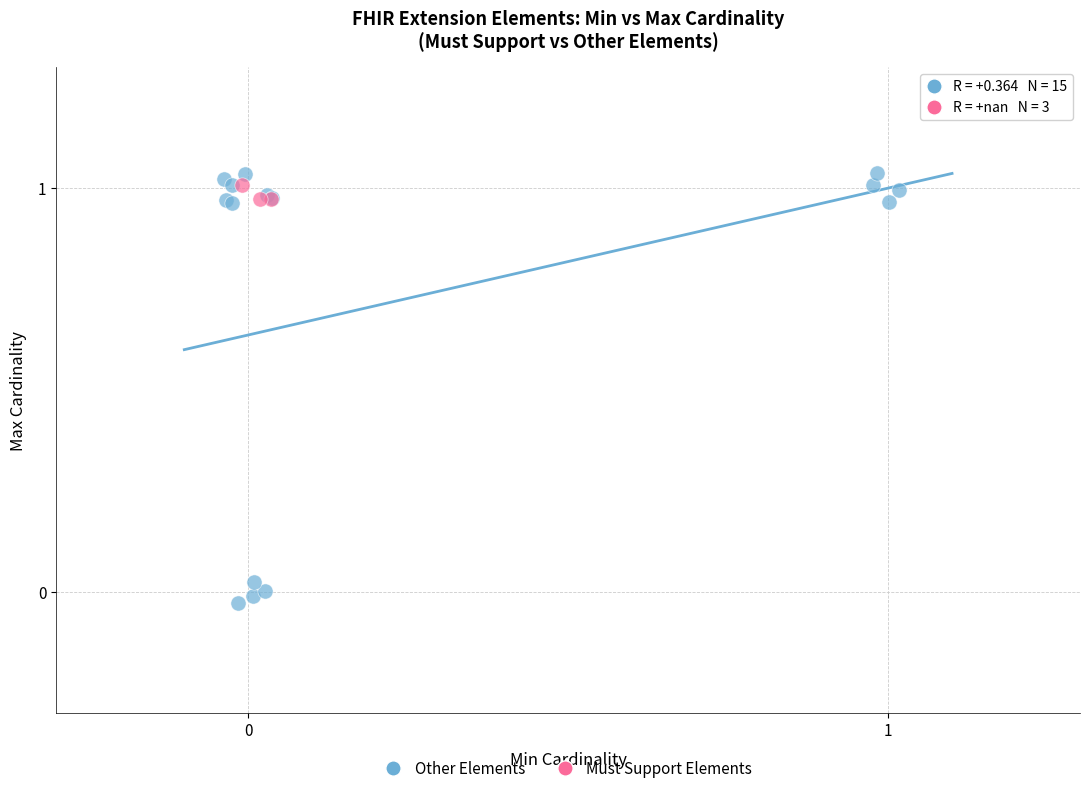

Which series contains the highest Y value?

Other Elements